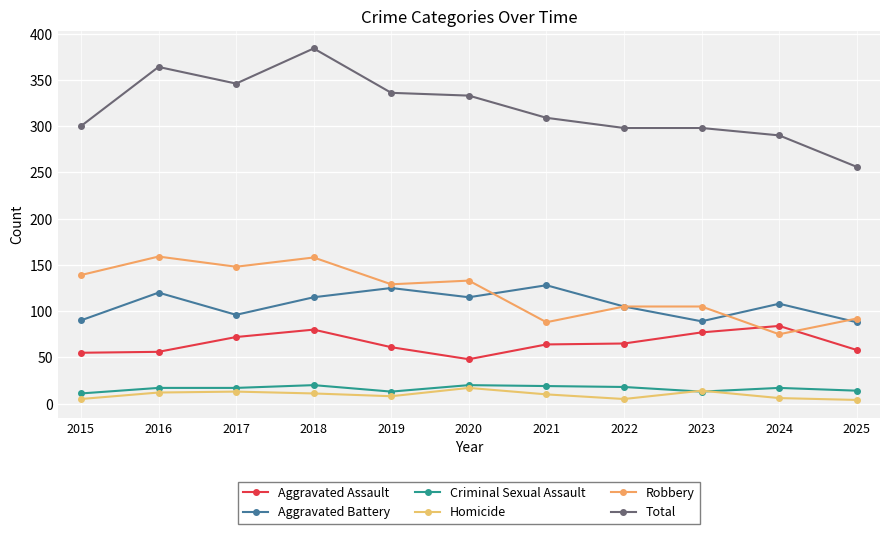

At which category is the sum across all series the highest?

2018